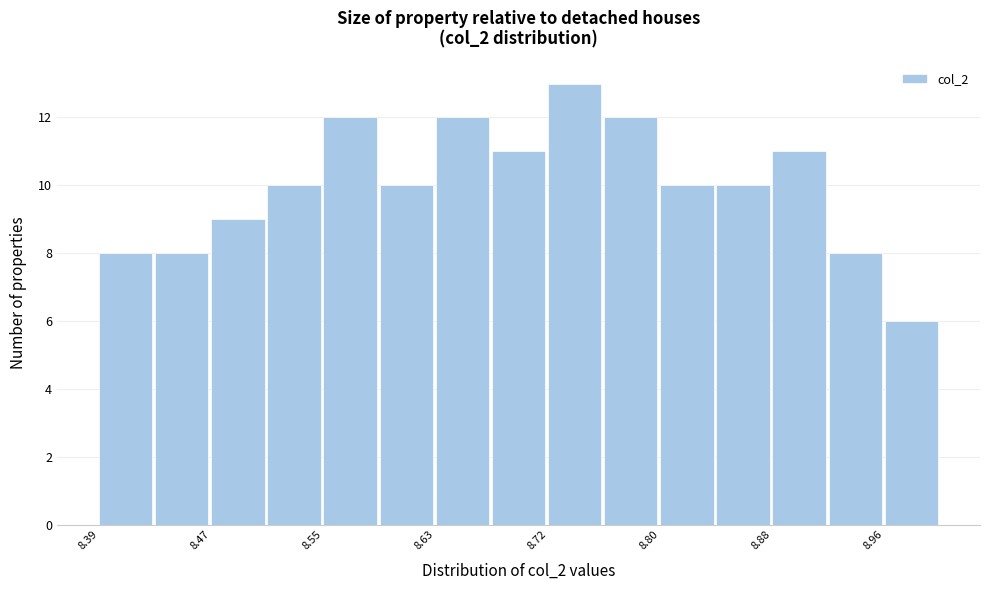

Reading left to right, transcribe this chart: for each bar, give the range it covers on the x-axis and its height. Neither the bar edges nor the heights are printed on the chart, so give them approximately, as read against the axes.

8.39 to 8.43: 8
8.43 to 8.47: 8
8.47 to 8.51: 9
8.51 to 8.55: 10
8.55 to 8.59: 12
8.59 to 8.63: 10
8.63 to 8.67: 12
8.67 to 8.72: 11
8.72 to 8.76: 13
8.76 to 8.80: 12
8.80 to 8.84: 10
8.84 to 8.88: 10
8.88 to 8.92: 11
8.92 to 8.96: 8
8.96 to 9.00: 6